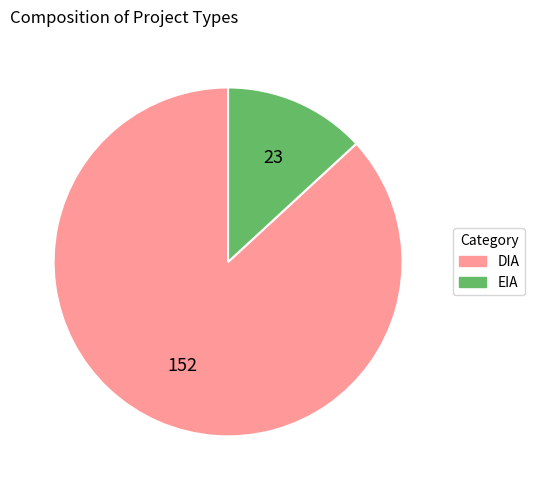

Approximately how many times larger is the value at DIA compared to EIA?

6.6